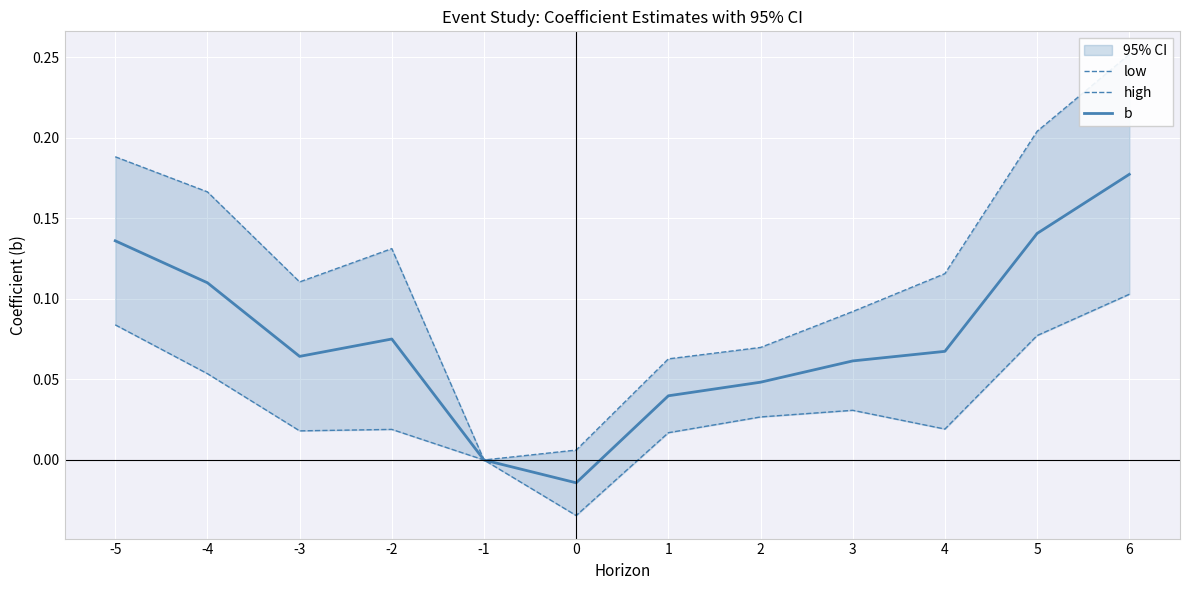

The b series shows 0.0 at 2. True or false?

True